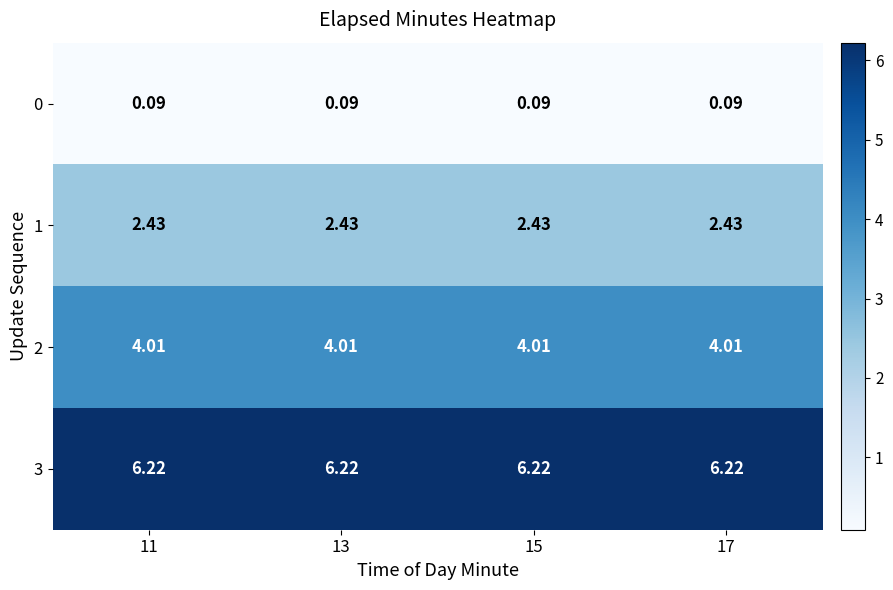

Is the value of 3 at 11 greater than the value of 1 at 13?

Yes